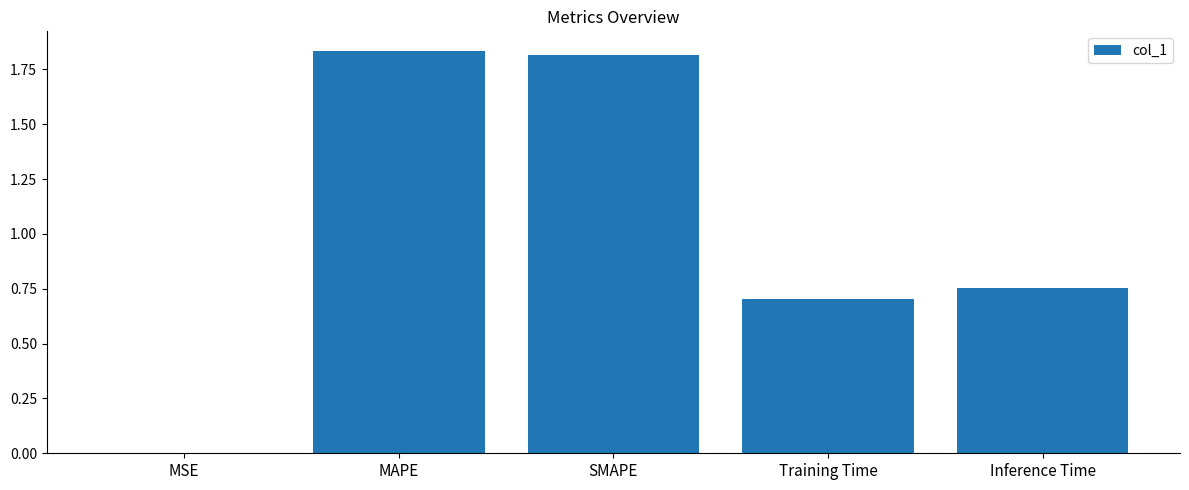

The value at Training Time is 0.2. True or false?

False